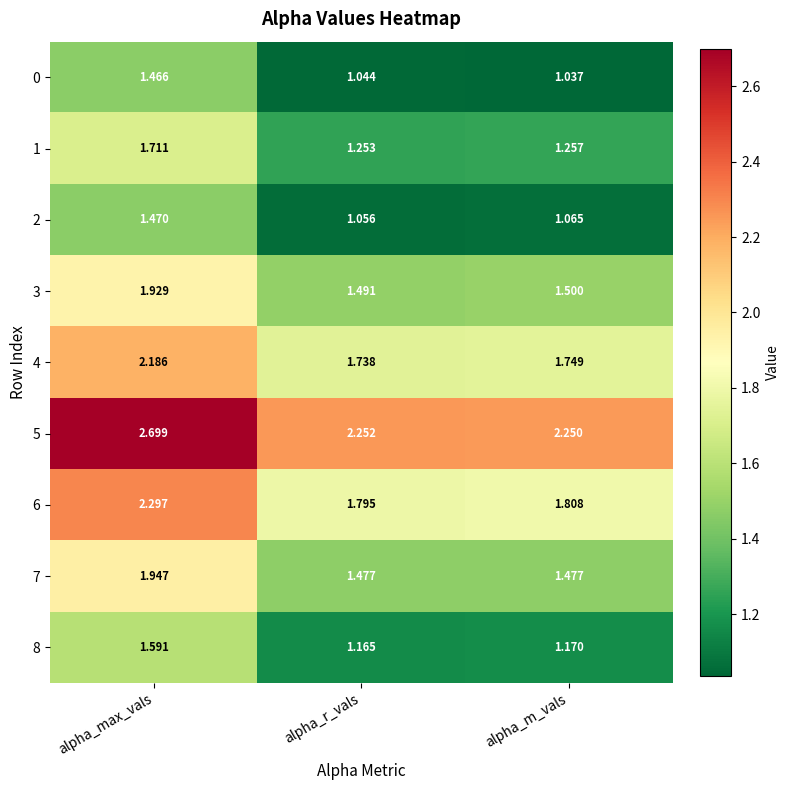

Rank the categories by 1 value from highest to lowest.

alpha_max_vals, alpha_m_vals, alpha_r_vals